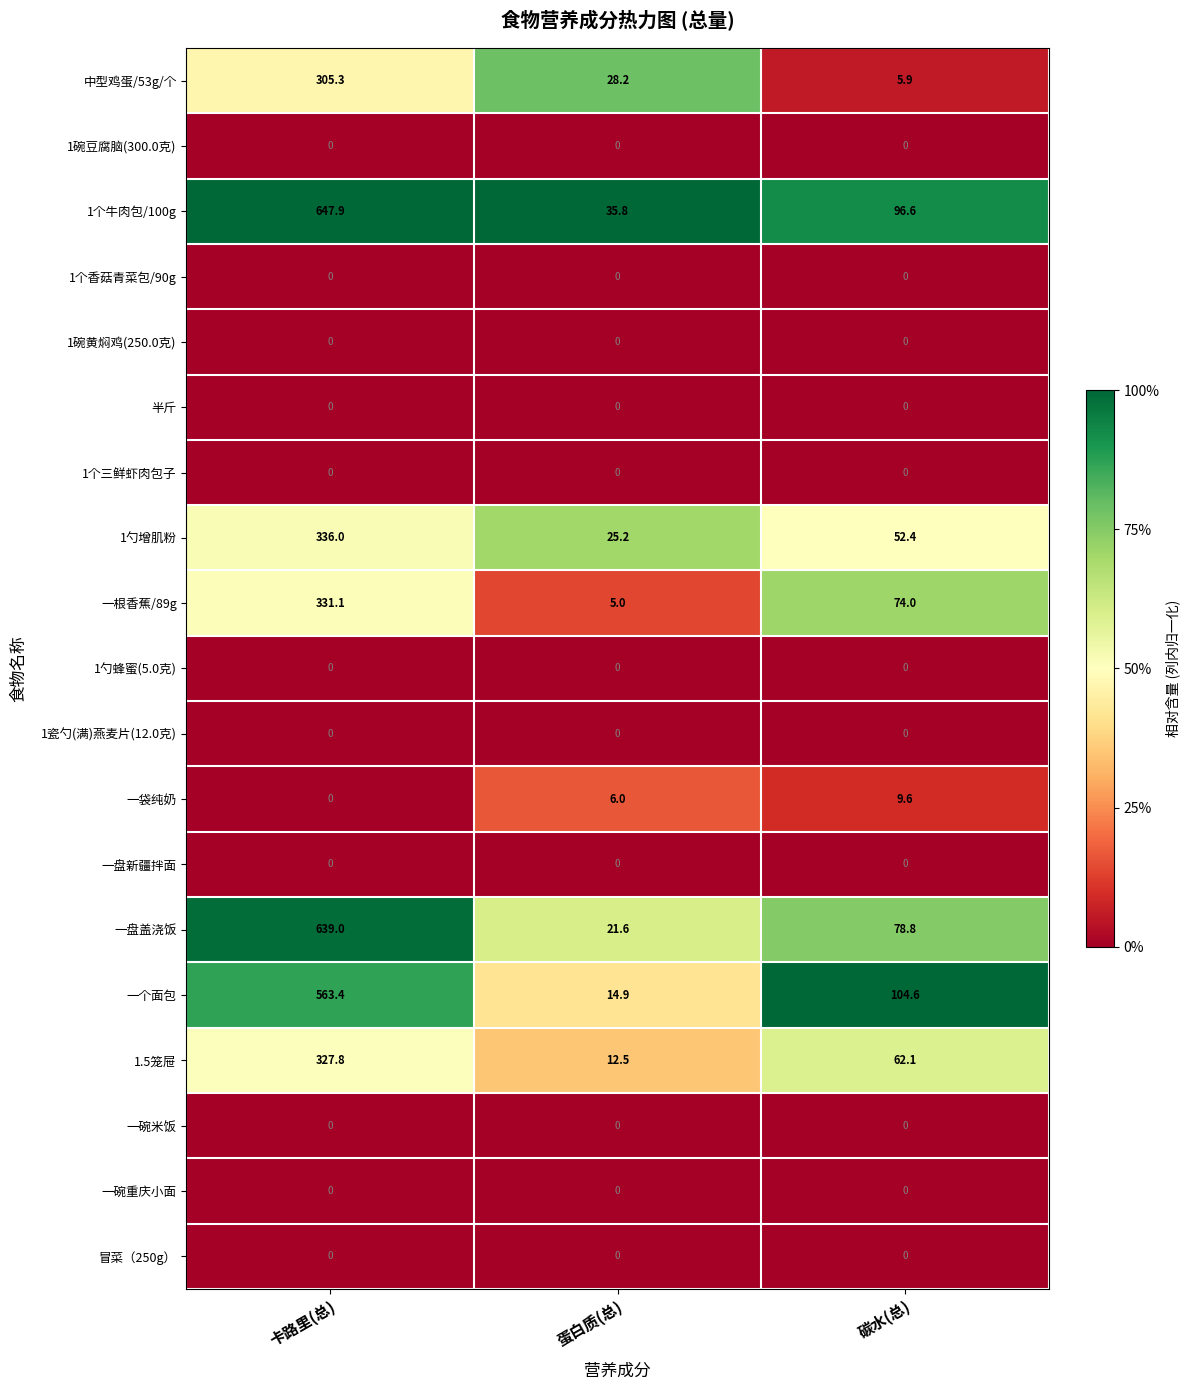

What is the spread (max minus min) of values at 碳水(总)?

104.6